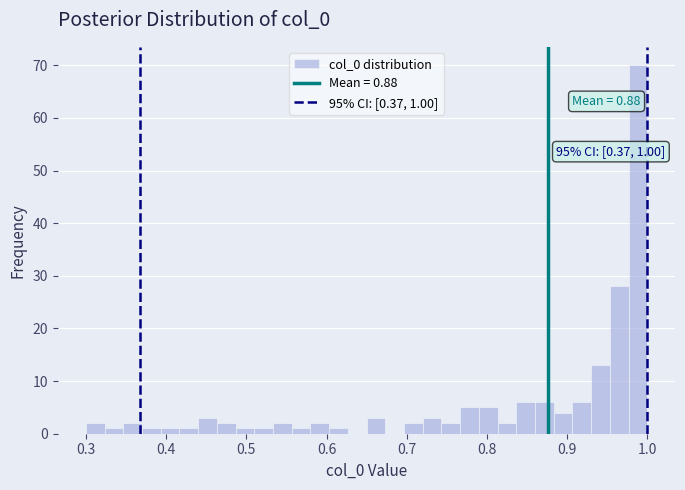

Around what value on the x-axis is the tallest bar? Give the approximate position of its centre, as read against the axis.

0.99